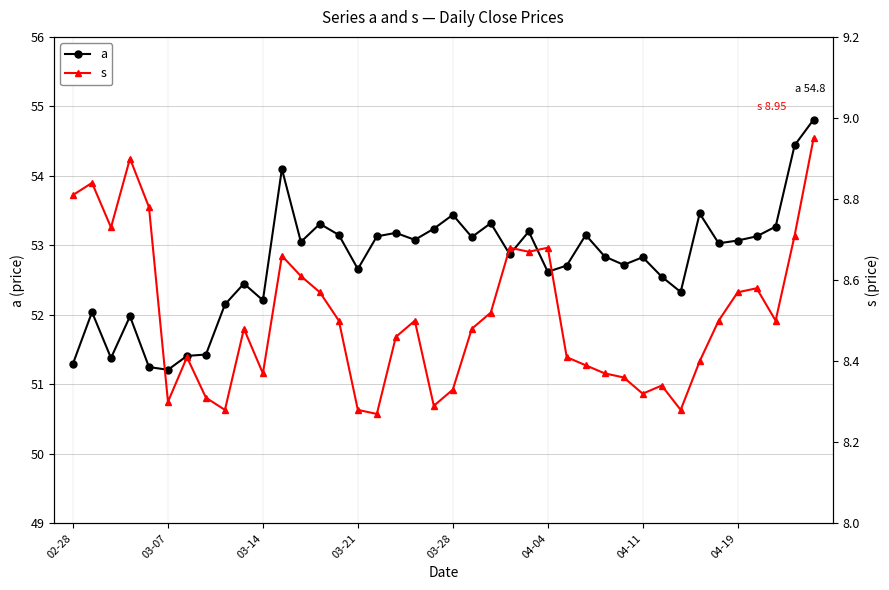

Which category has the highest value across all series?

39